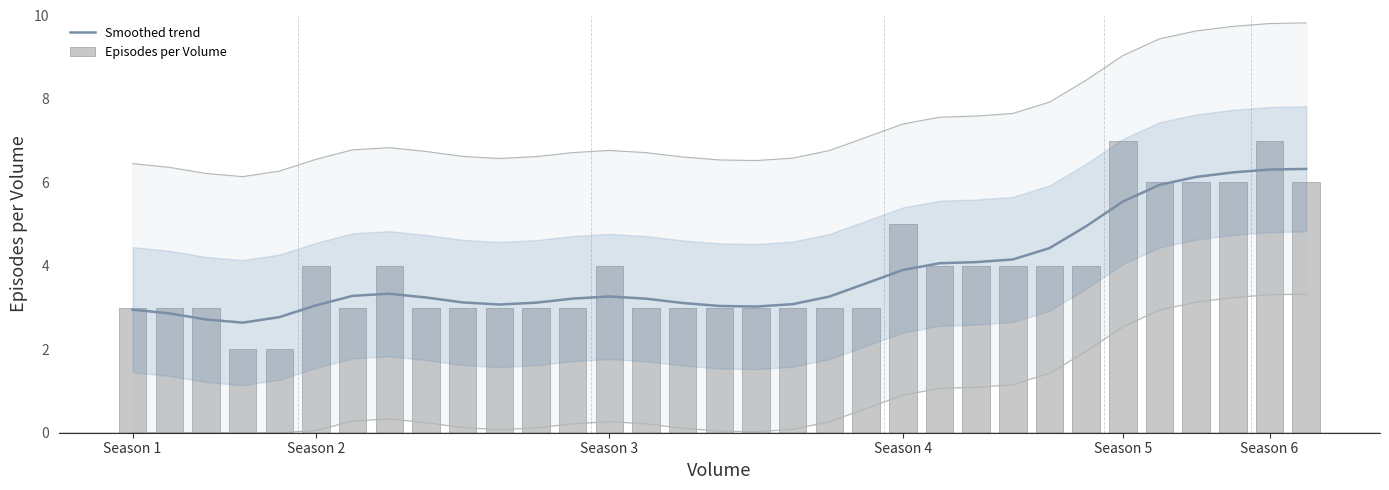

What is the sum of the Episodes per Volume values at 23 and 9?

7.0